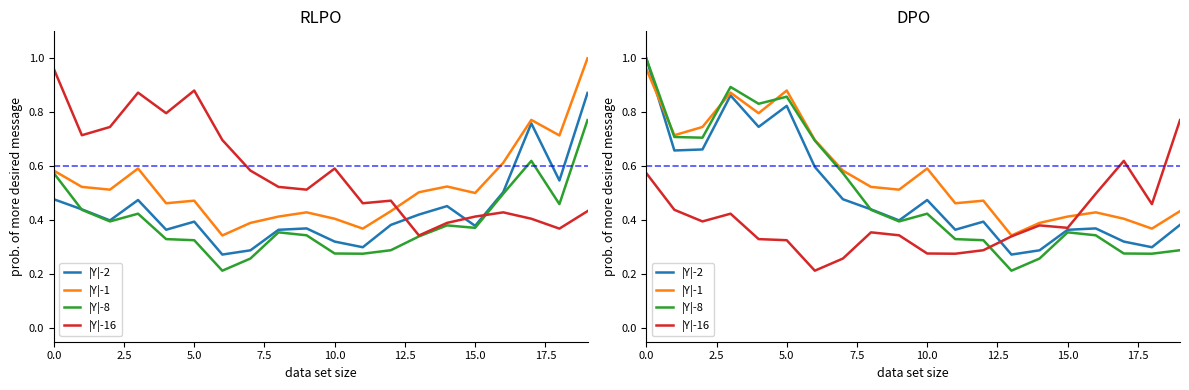

Which series has the widest spread of values?

|Y|-8